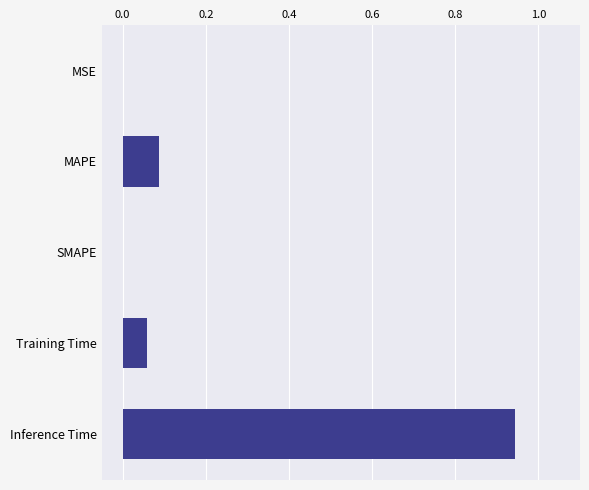

What is the change in value from SMAPE to Inference Time?

+0.9